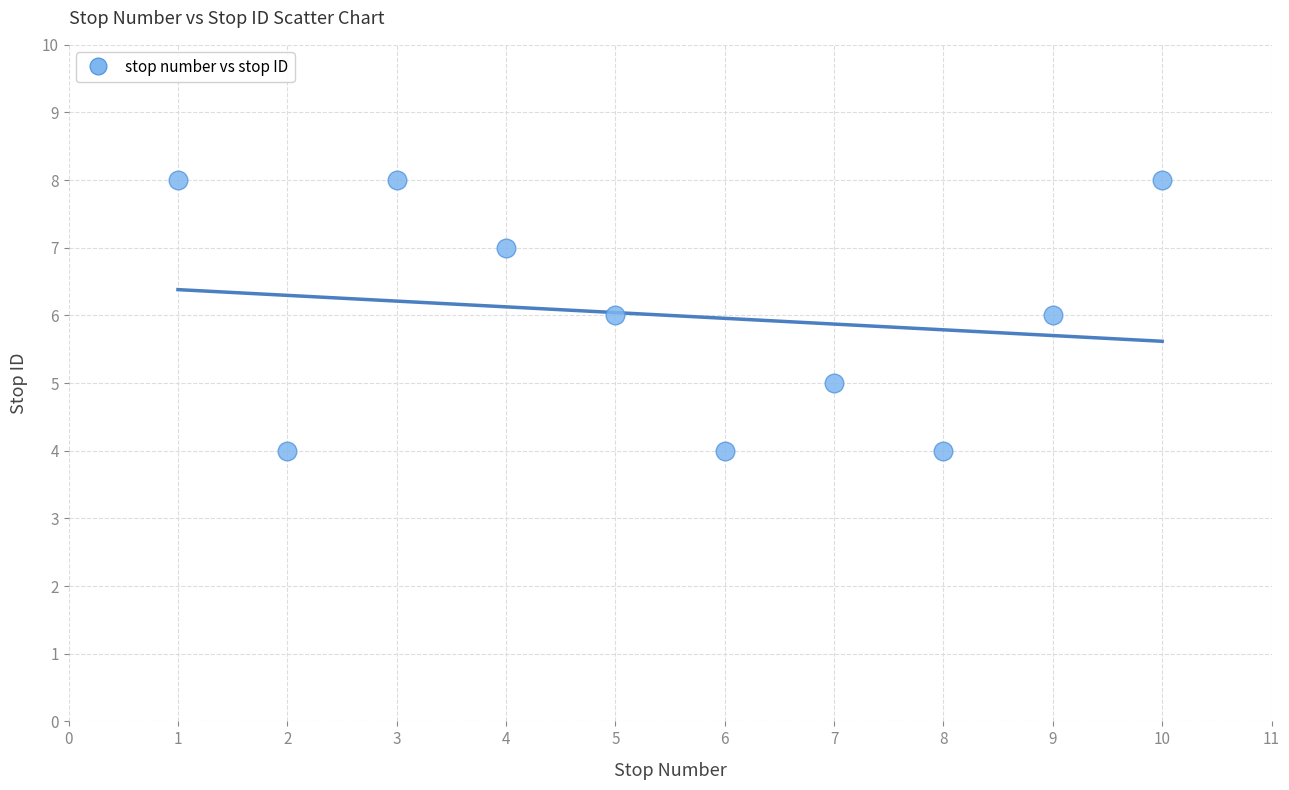

What is the range of X values (max minus min)?

9